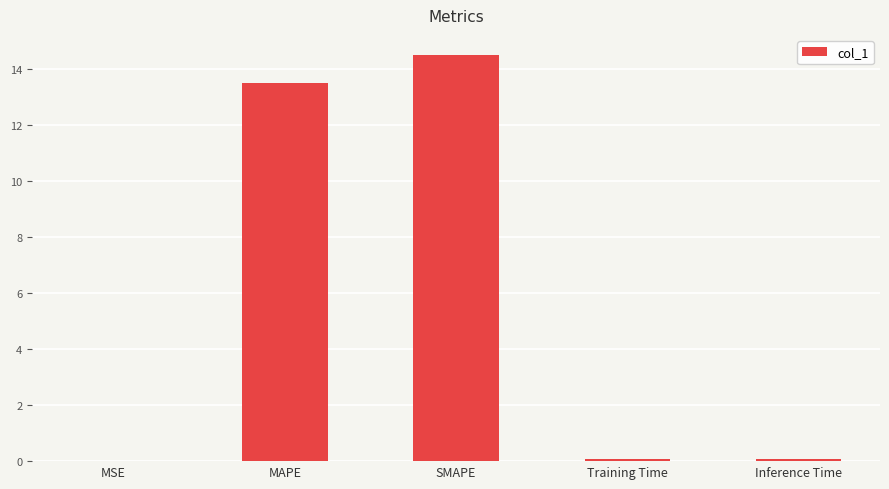

The chart shows a value of 0.0 at MSE. True or false?

True